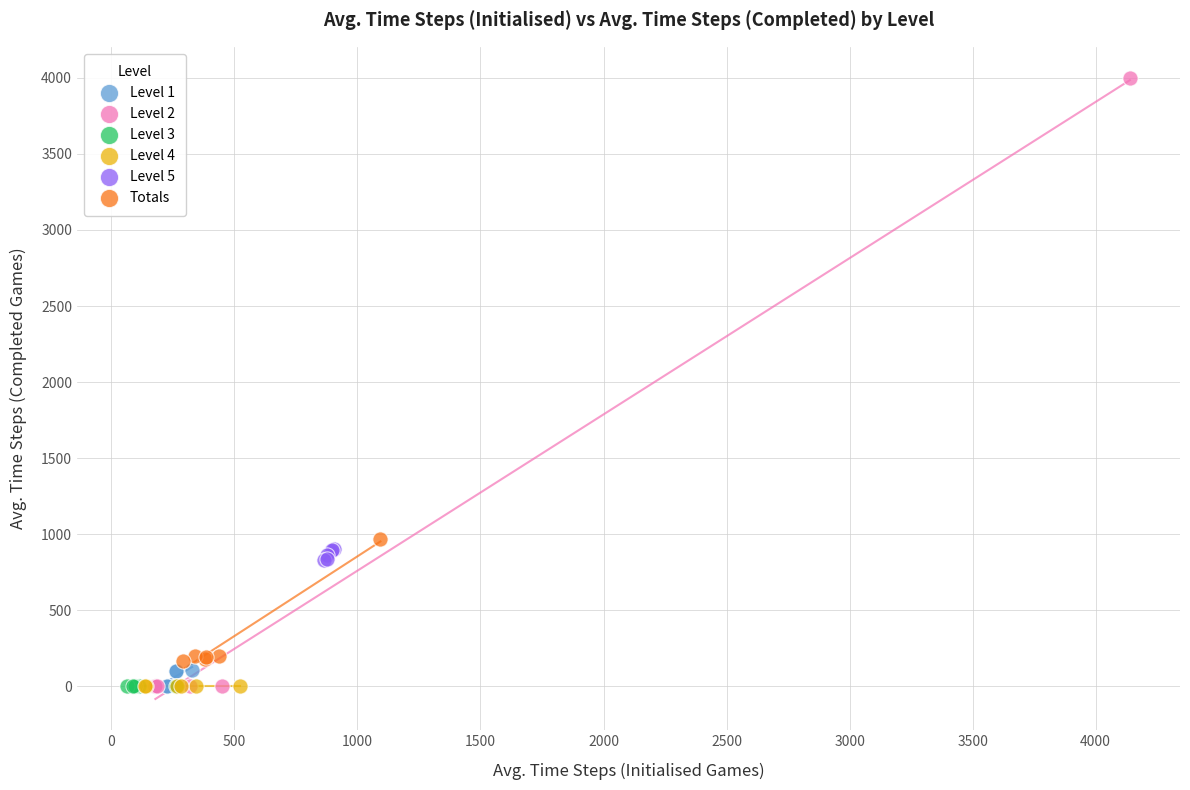

Which series reaches the maximum Y coordinate?

Level 2